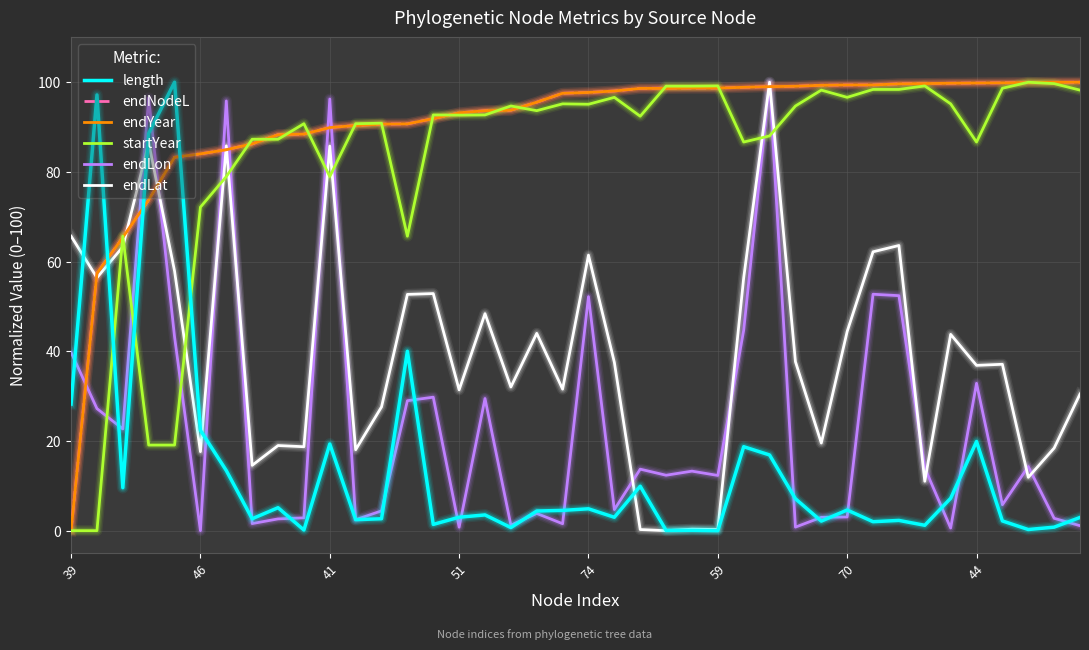

What is the maximum value shown in the chart?

100.0